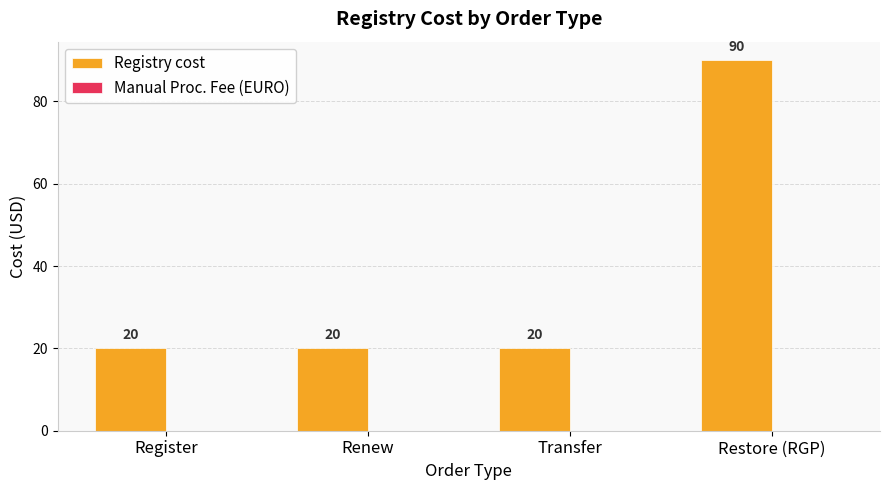

Reading left to right, transcribe all the data shown in this chart.

Register=20	Renew=20	Transfer=20	Restore (RGP)=90